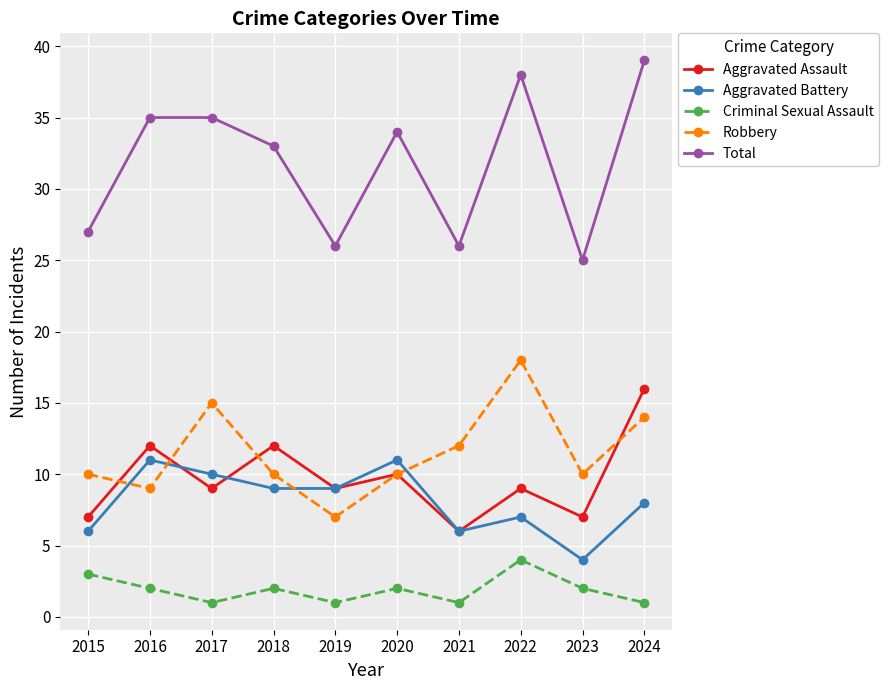

Count the Aggravated Assault values in the range 7 to 12.

8